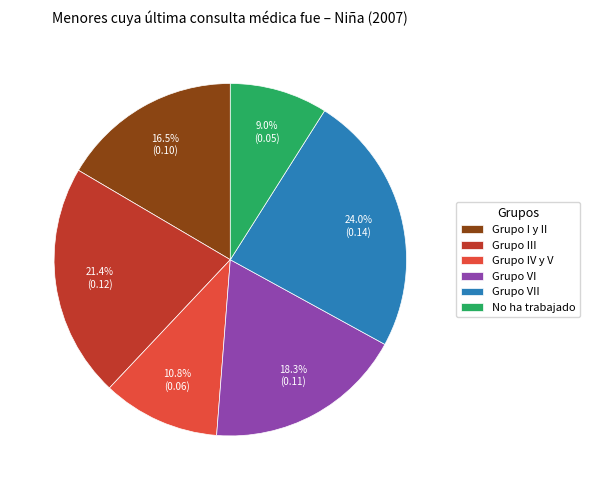

Count the number of slices in the pie.

6